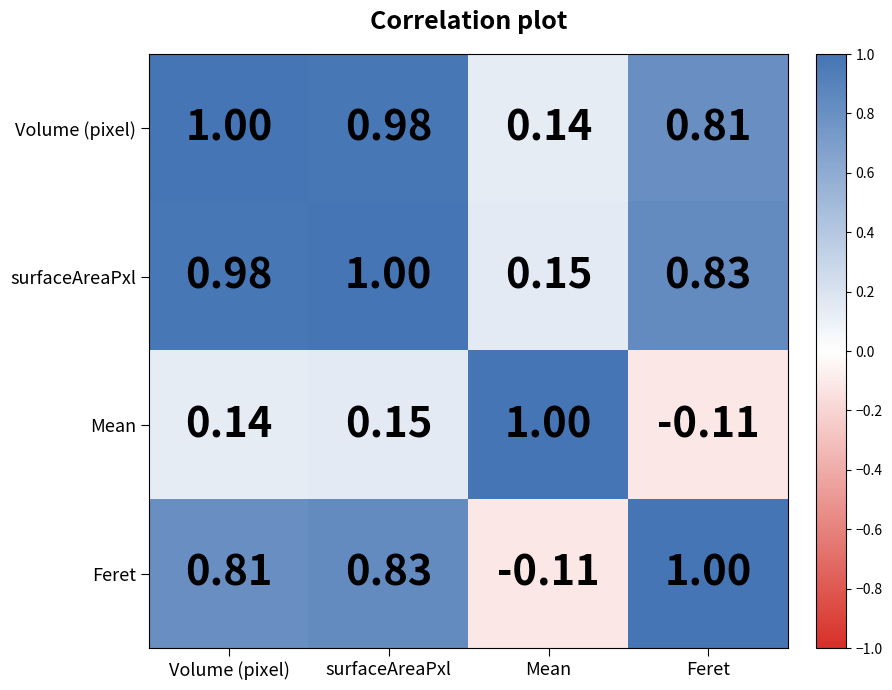

Where is surfaceAreaPxl nearest to the value 0?

Mean